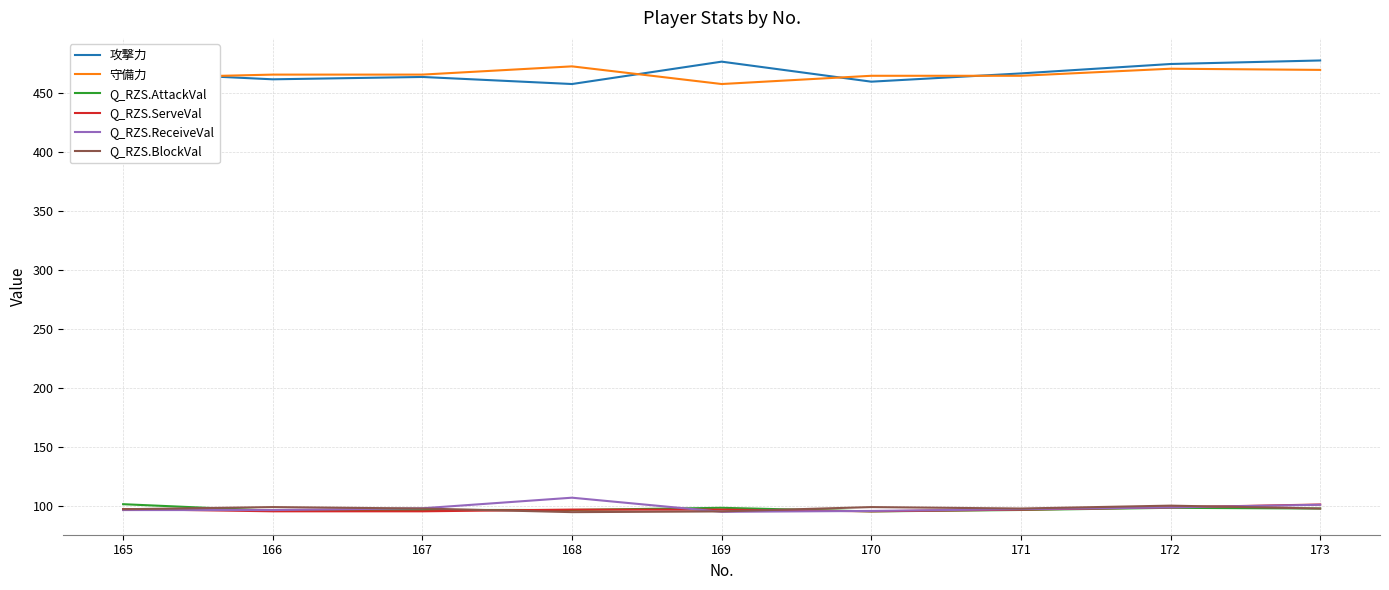

Is it true that Q_RZS.ReceiveVal equals 45.6 at 165?

False